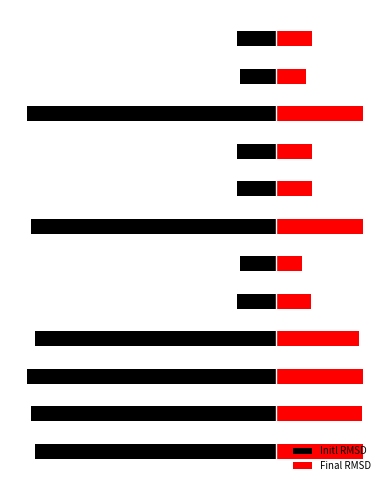

True or false: Final RMSD has a value of 0.1 at 5.

False